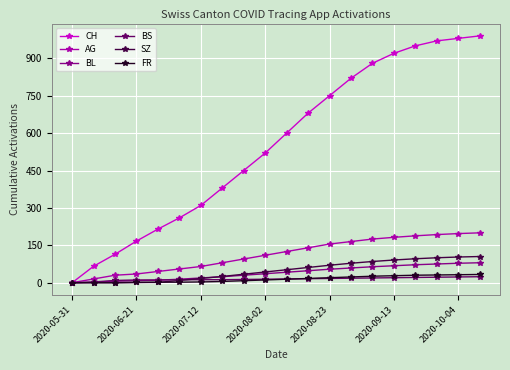

At how many categories does at least one series exceed 644?

9